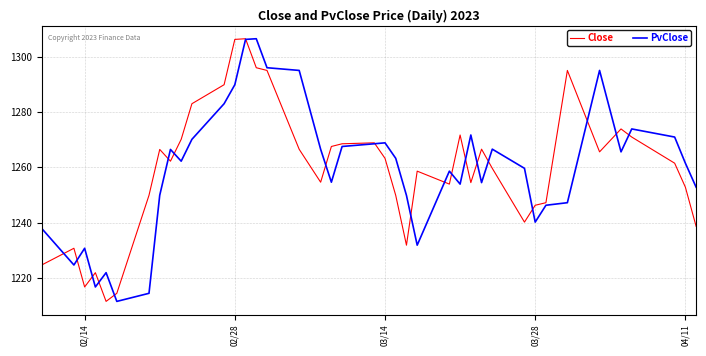

What is the minimum value shown in the chart?

1211.4